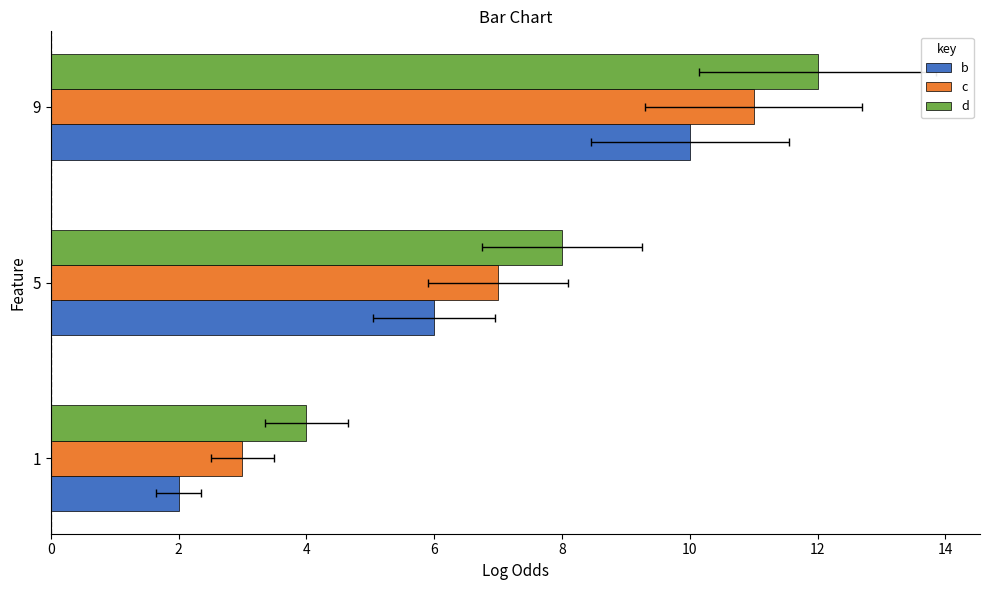

How many groups of bars are there?

3